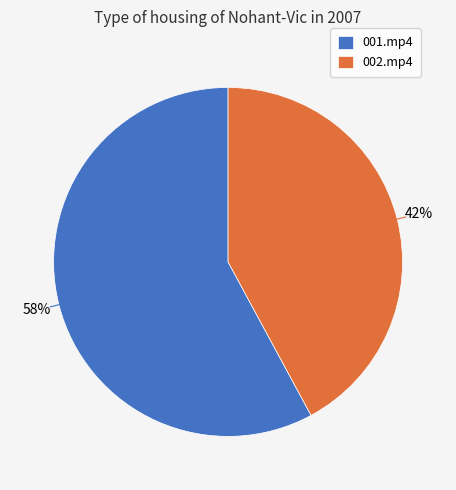

The 001.mp4 slice represents 43% of the pie. True or false?

False